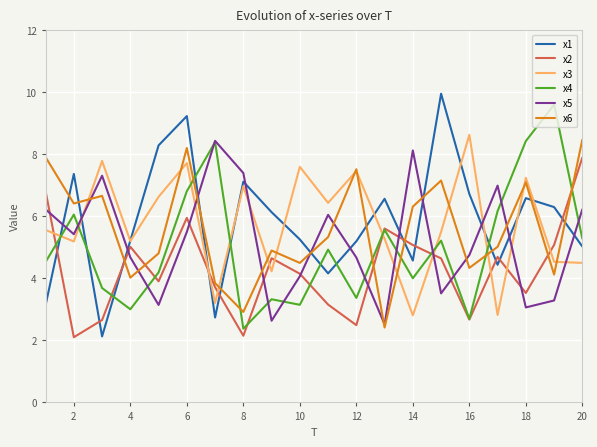

What is the difference between the maximum and minimum values in the x1 series?

7.8